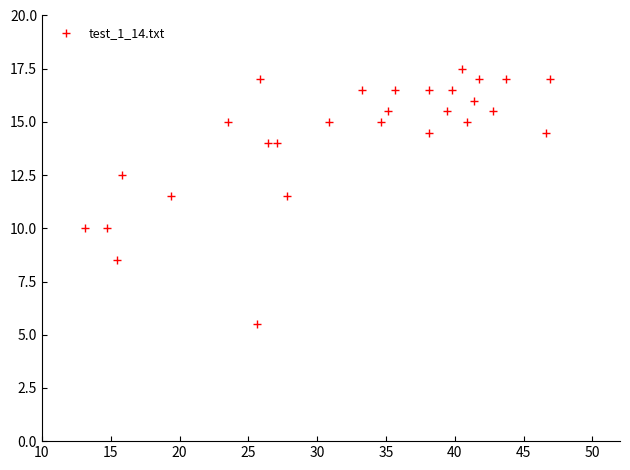

What is the range of X values (max minus min)?

33.8